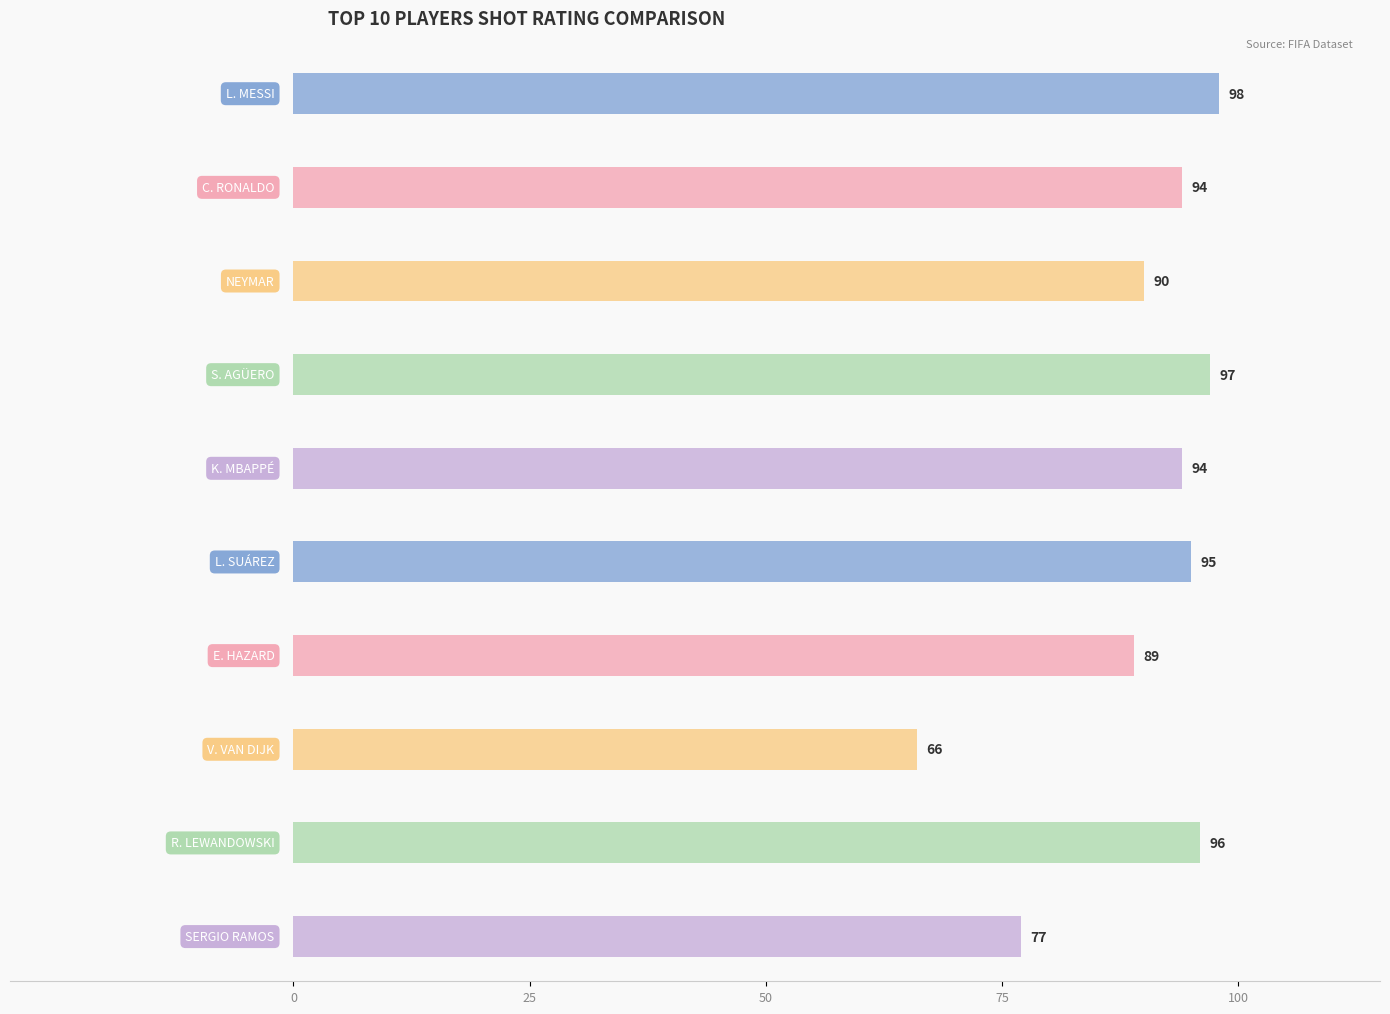

What is the value of the 攻击能力 bar at the 8th from the left?

66